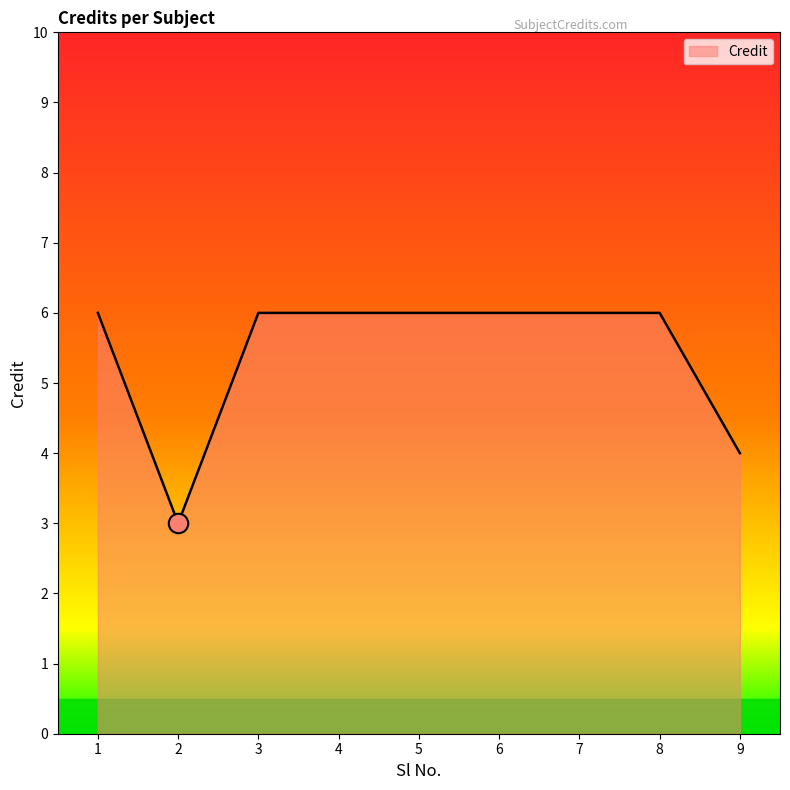

Does the chart display data point markers on the line(s)?

No